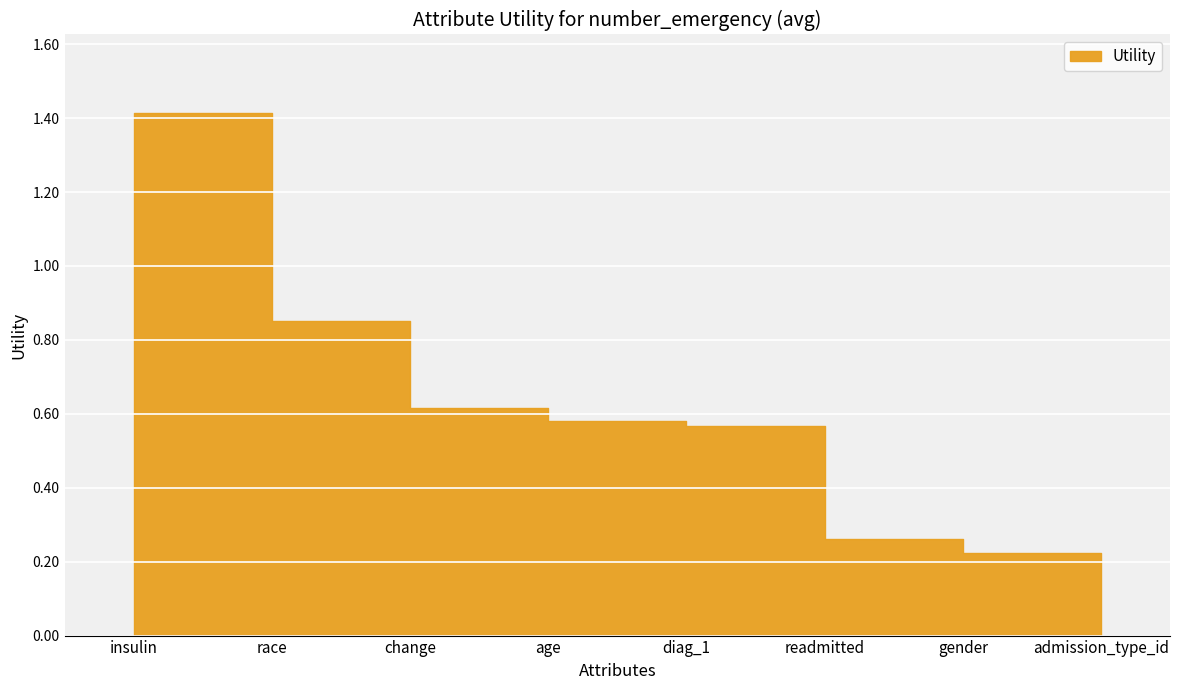

Rank the categories by value from highest to lowest.

insulin, race, change, age, diag_1, readmitted, gender, admission_type_id